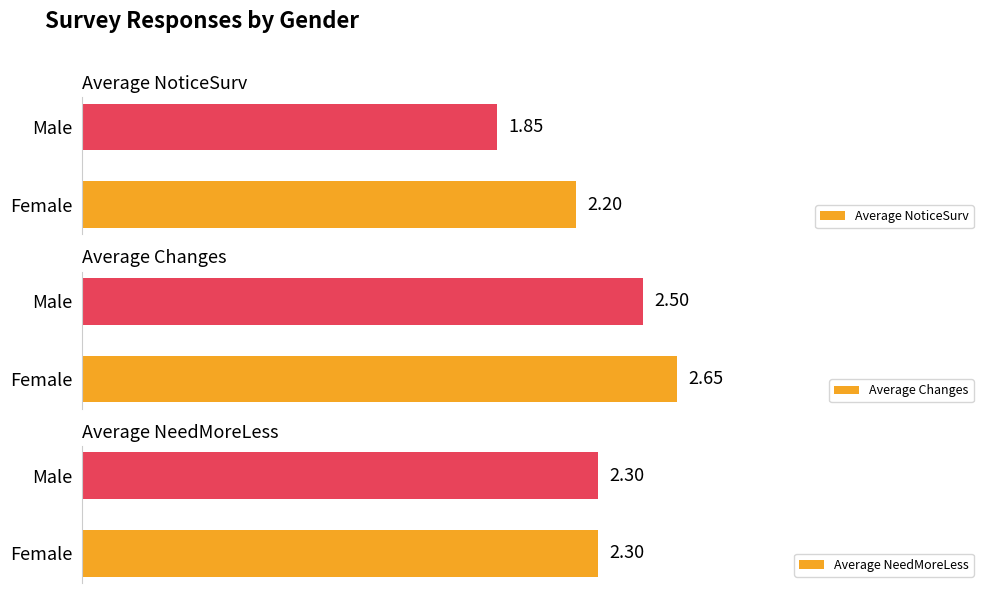

Rank the categories by Average NoticeSurv value from highest to lowest.

Female, Male